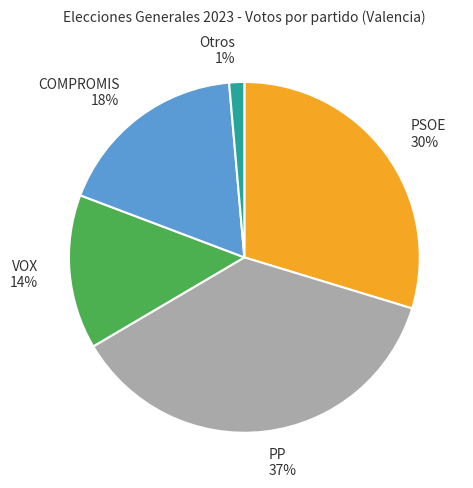

Which category has the smallest portion of the pie?

Otros